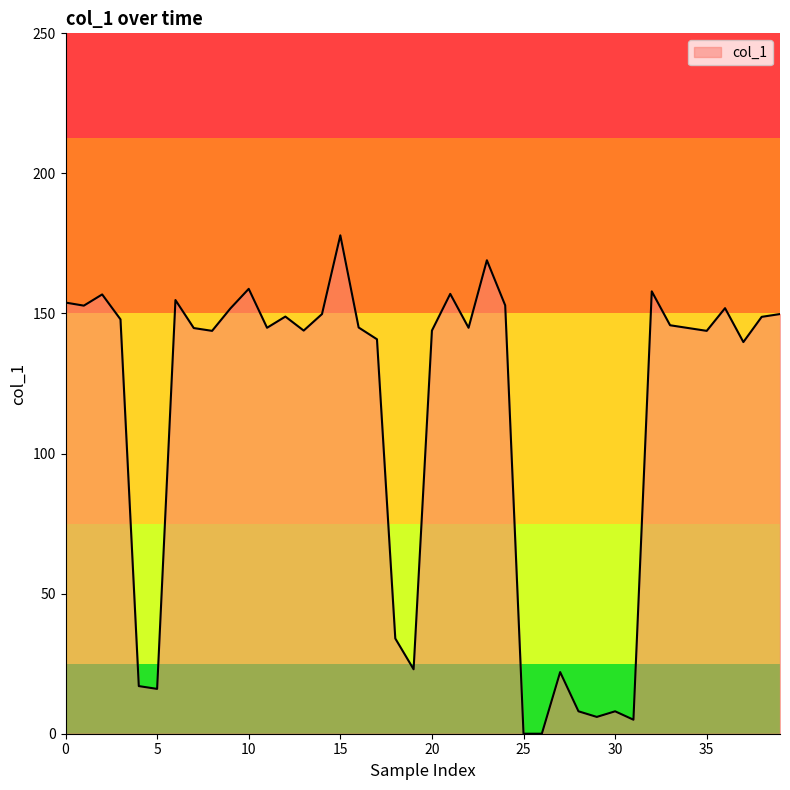

How many lines are shown in the chart?

1